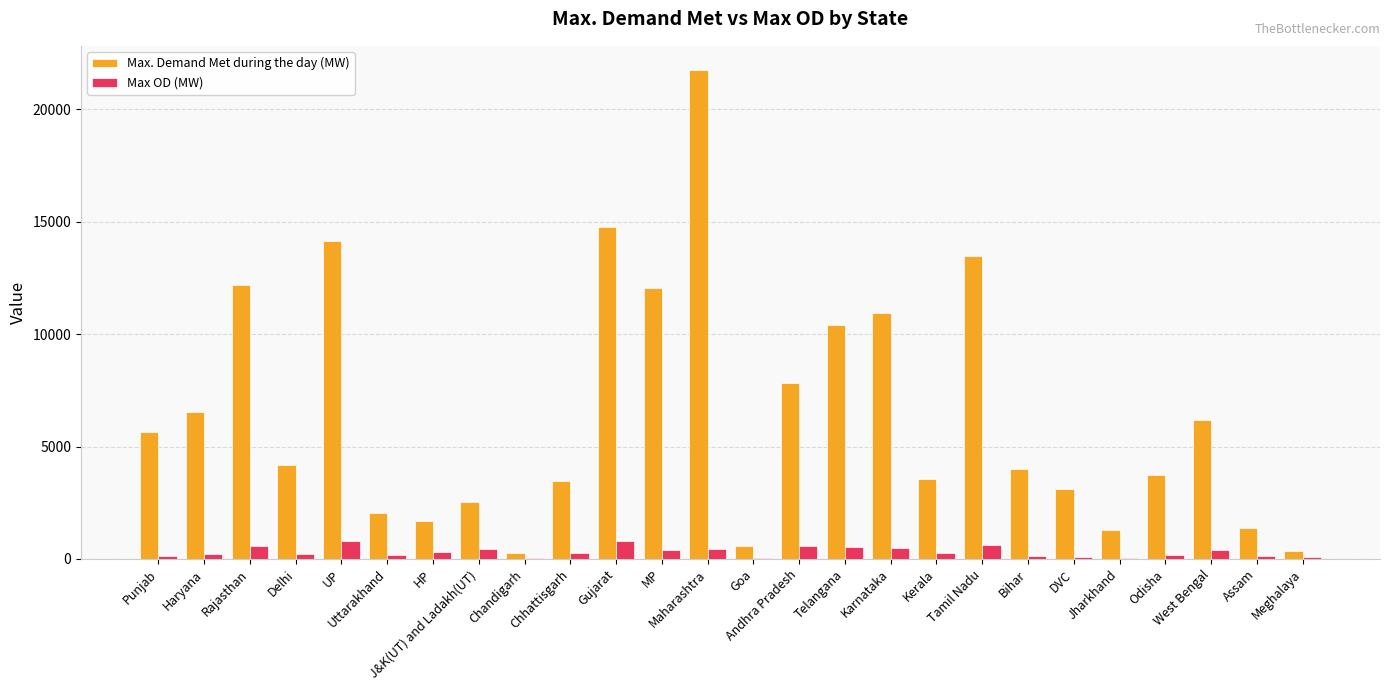

The value of Max. Demand Met during the day (MW) at Karnataka is 15771. True or false?

False